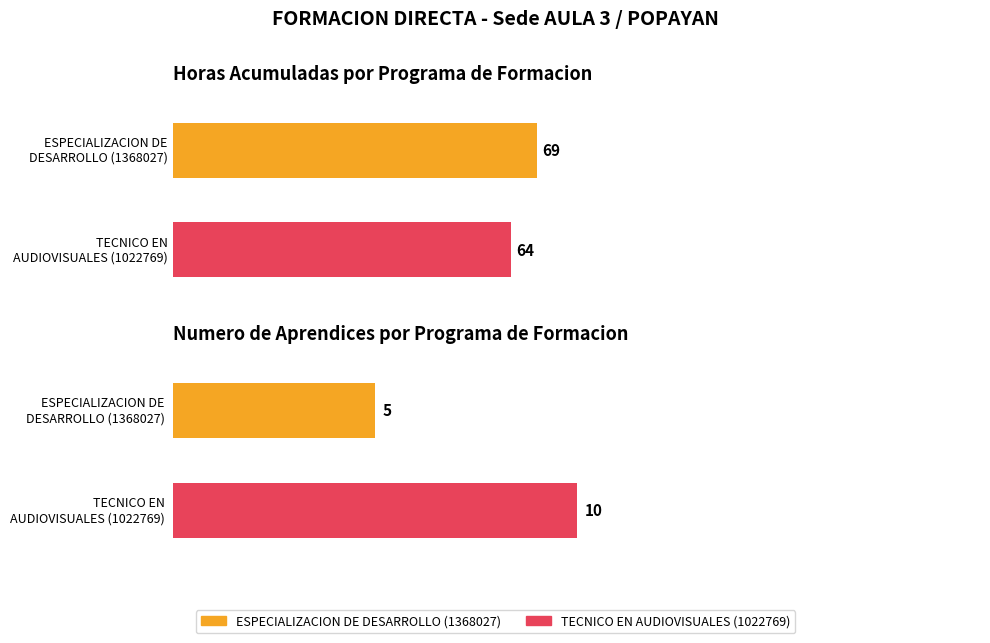

The value of Numero de Aprendices at ESPECIALIZACION DE DESARROLLO DE APLICACIONES (1368027) is 3. True or false?

False